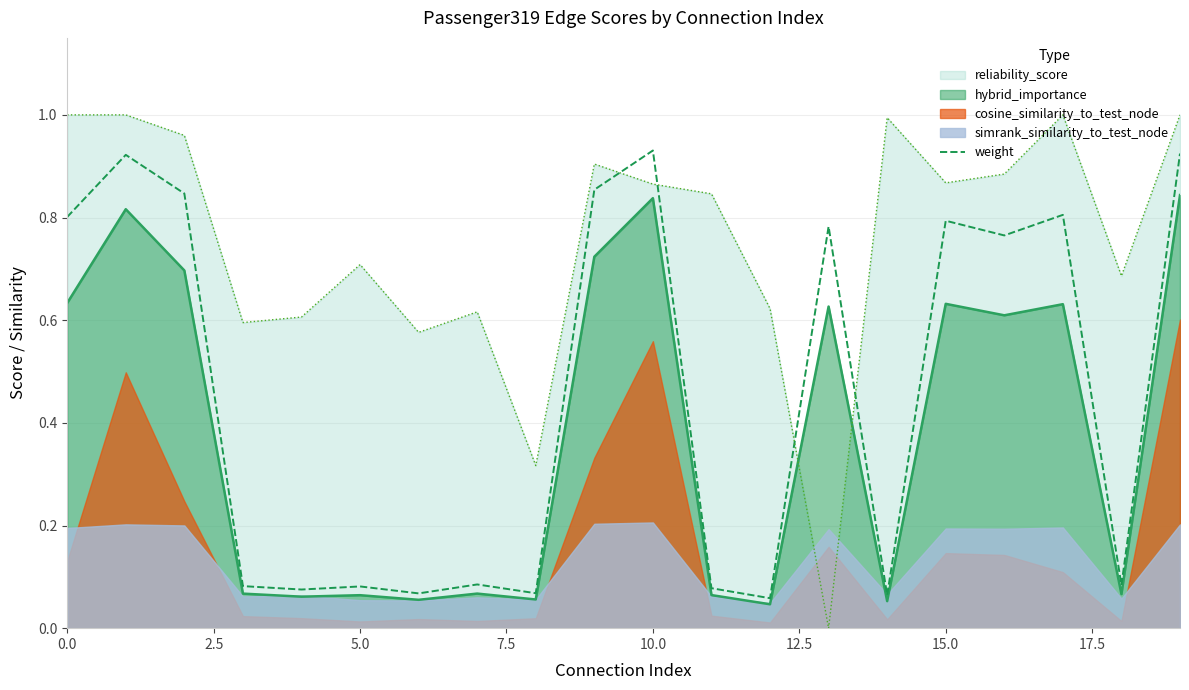

Where is the data nearest to the value 0?

12